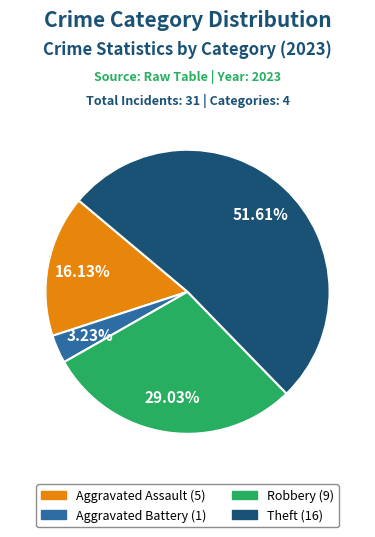

To the nearest percent, what is the difference between the largest and smallest slice percentages?

48%